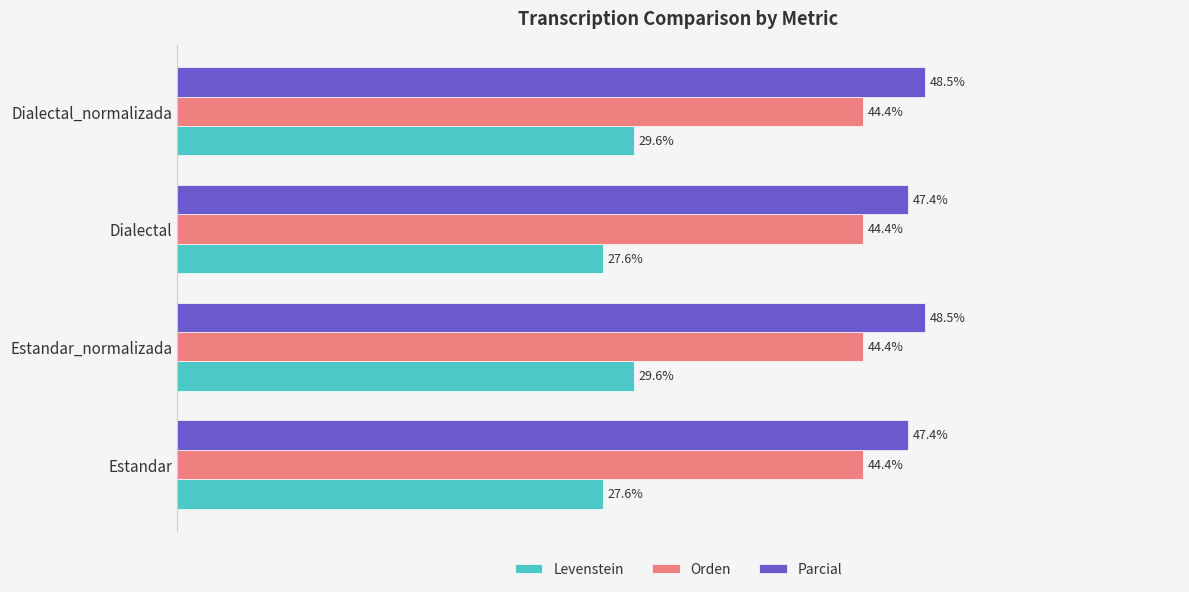

Is the value of Orden at Dialectal_normalizada greater than the value of Parcial at Dialectal_normalizada?

No